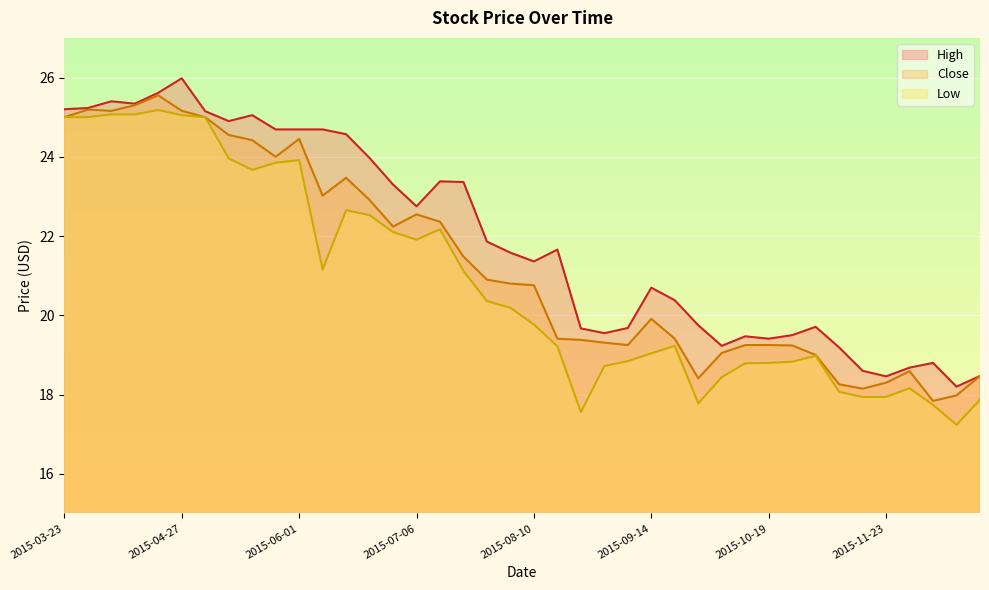

True or false: Low and High intersect in this chart.

False